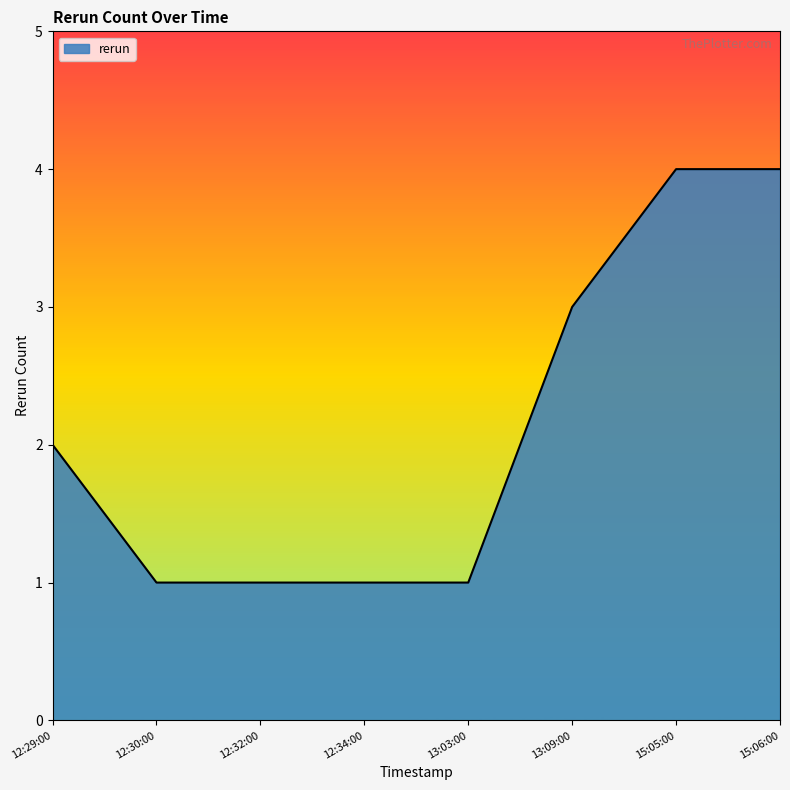

Count the number of data series in this chart.

1